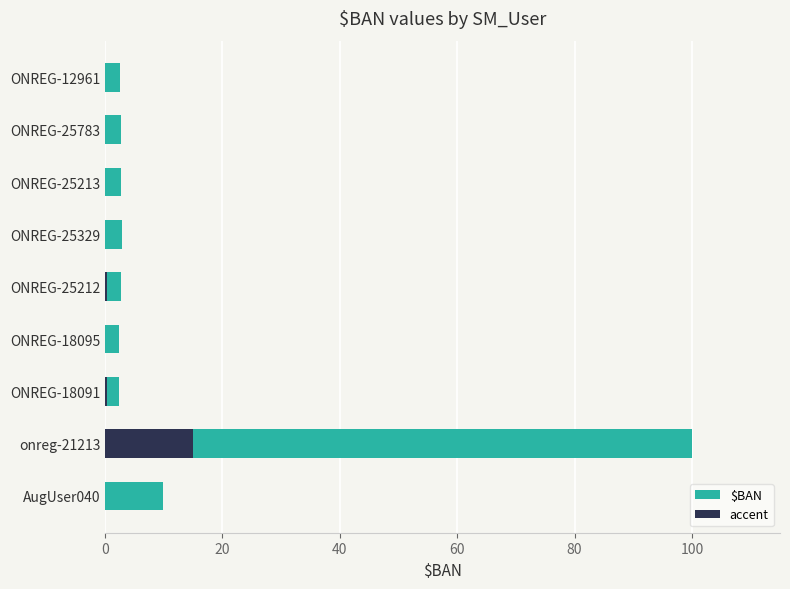

Does the chart contain stacked bars?

No